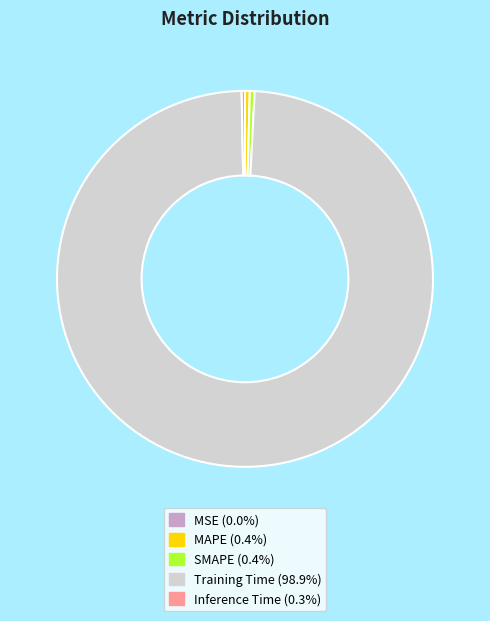

Which has a higher value, SMAPE or Training Time?

Training Time